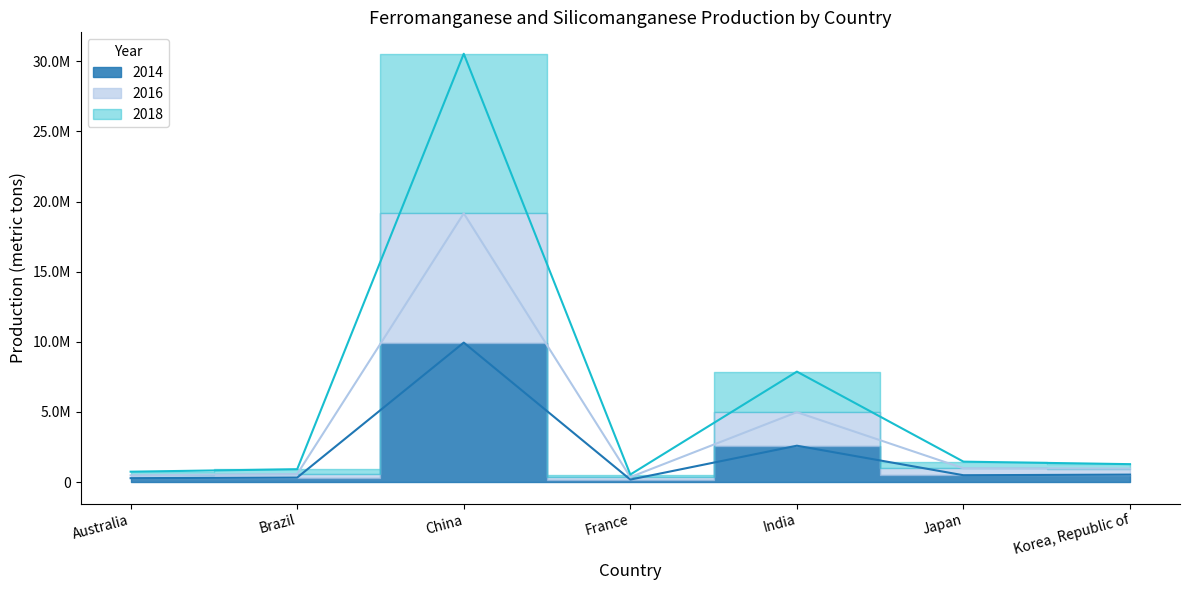

How many interior local peaks does the 2018 series have?

2